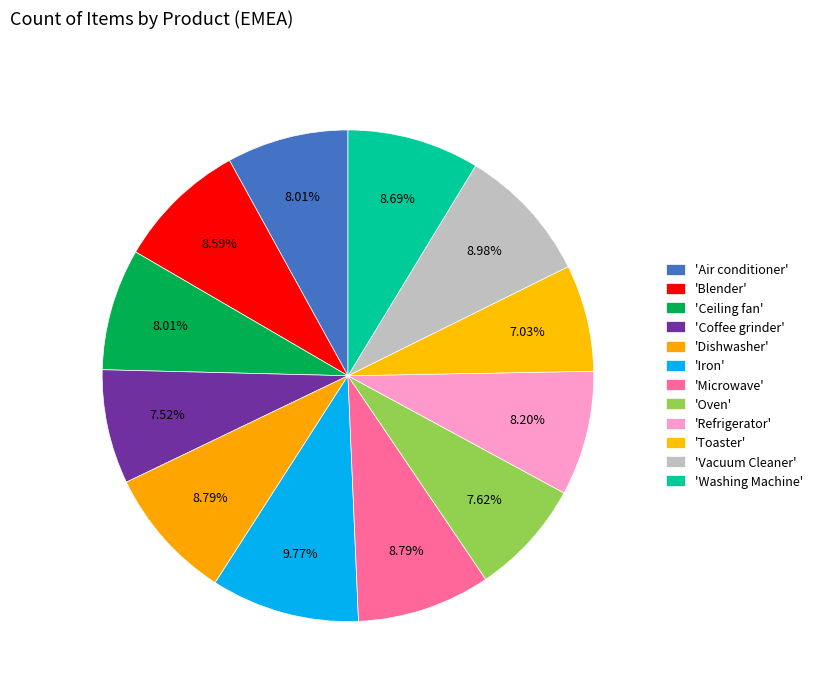

To the nearest percent, what is the average slice percentage?

8%